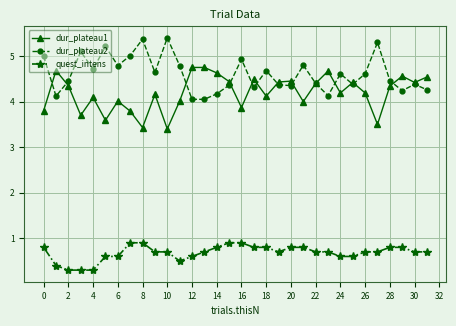

True or false: dur_plateau2 and quest_intens intersect in this chart.

False